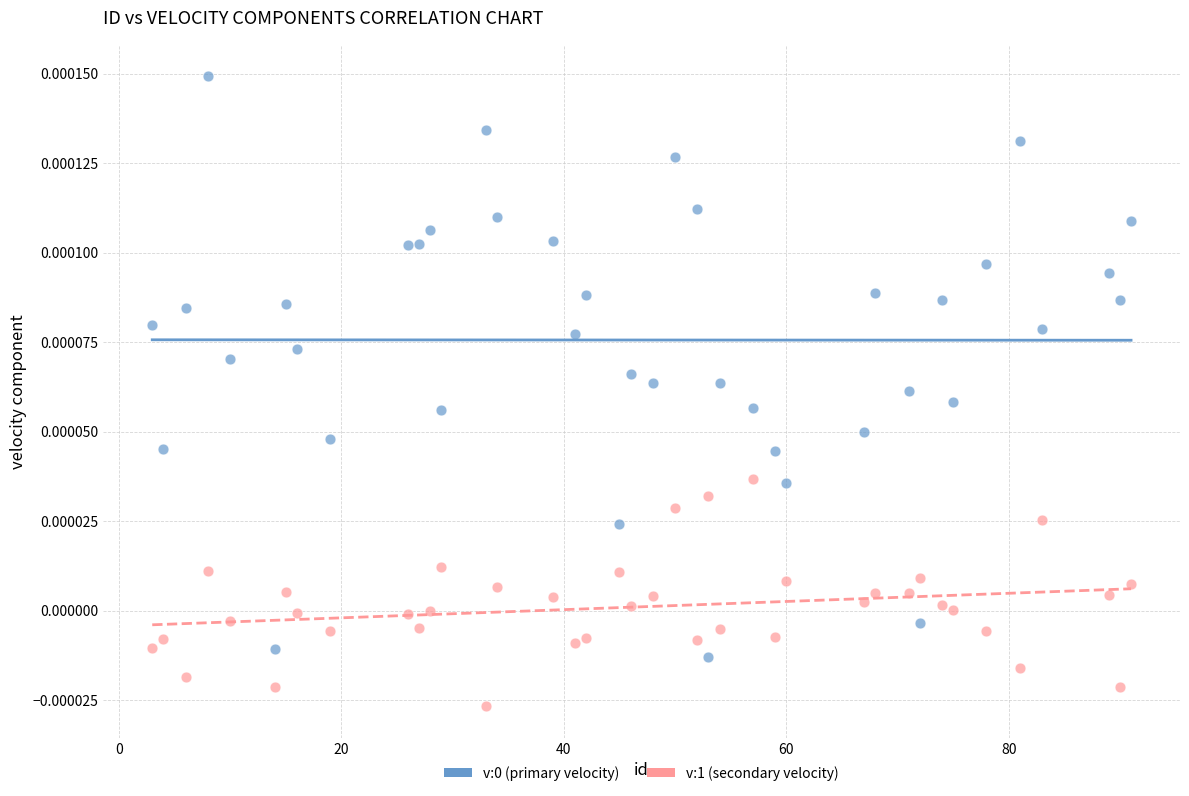

What is the X range (max minus min) for the scatter plot?

88.0